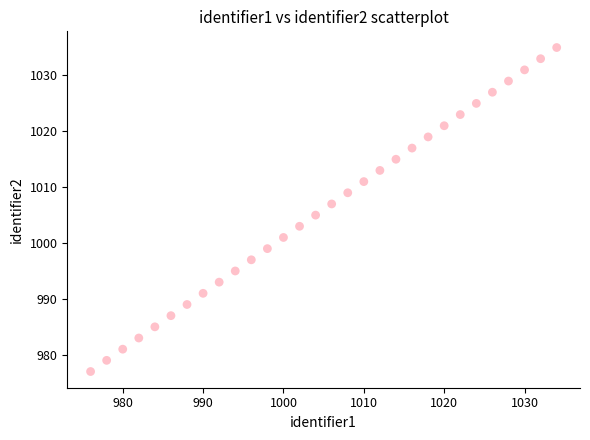

What is the range of Y values (max minus min)?

58